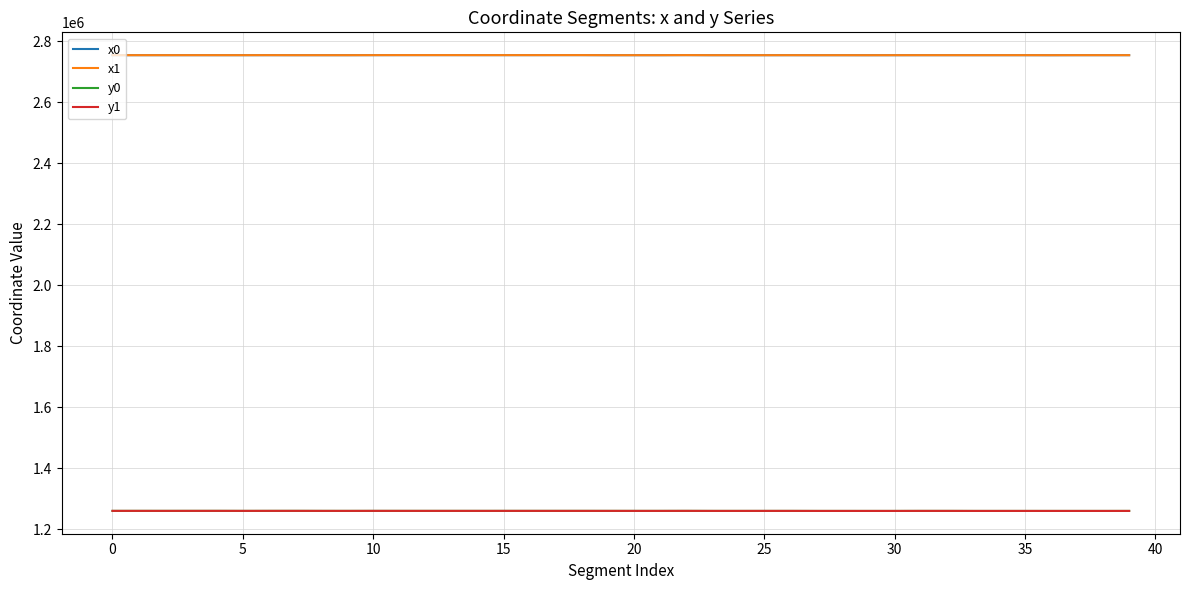

What is the smallest value displayed?

1260630.4